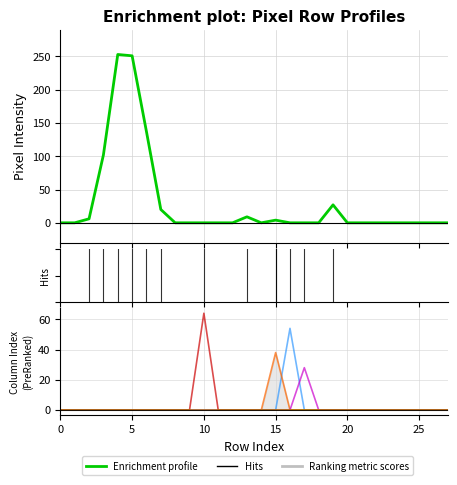

How many distinct data groups are displayed?

6